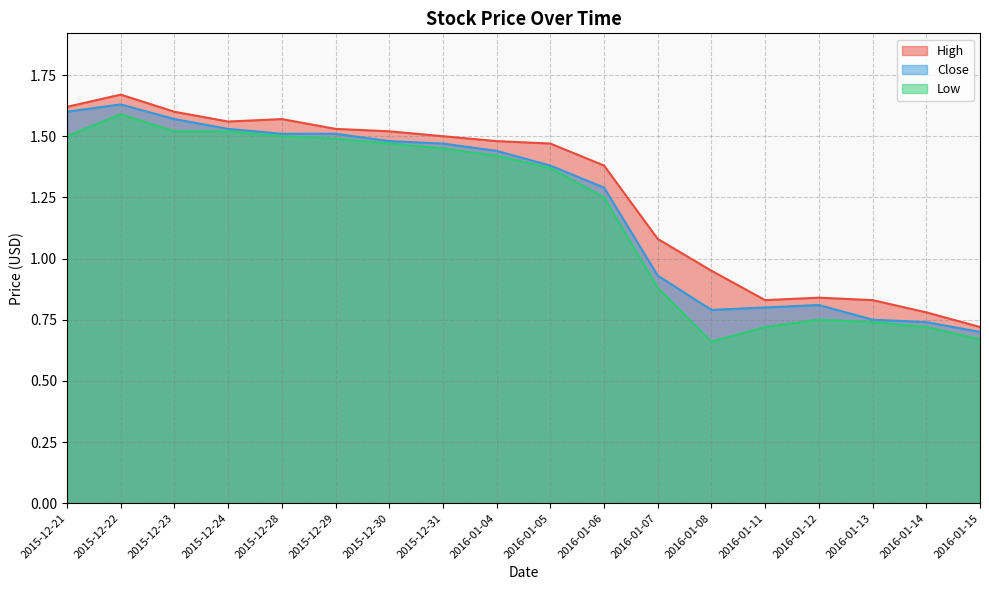

In High, how many points are higher than both neighbors (excluding endpoints)?

3